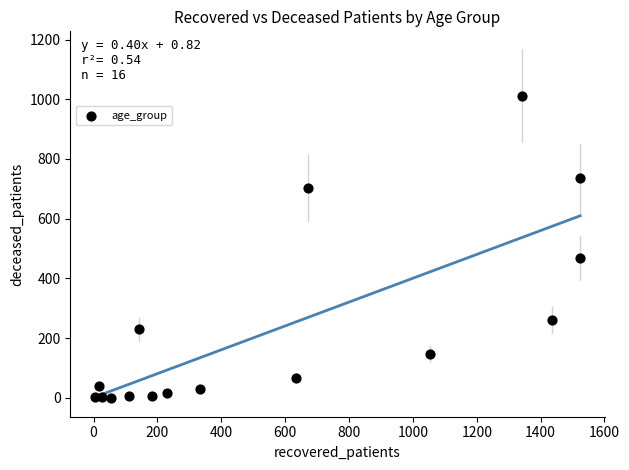

What Y value in the scatter plot is closest to 506?

468